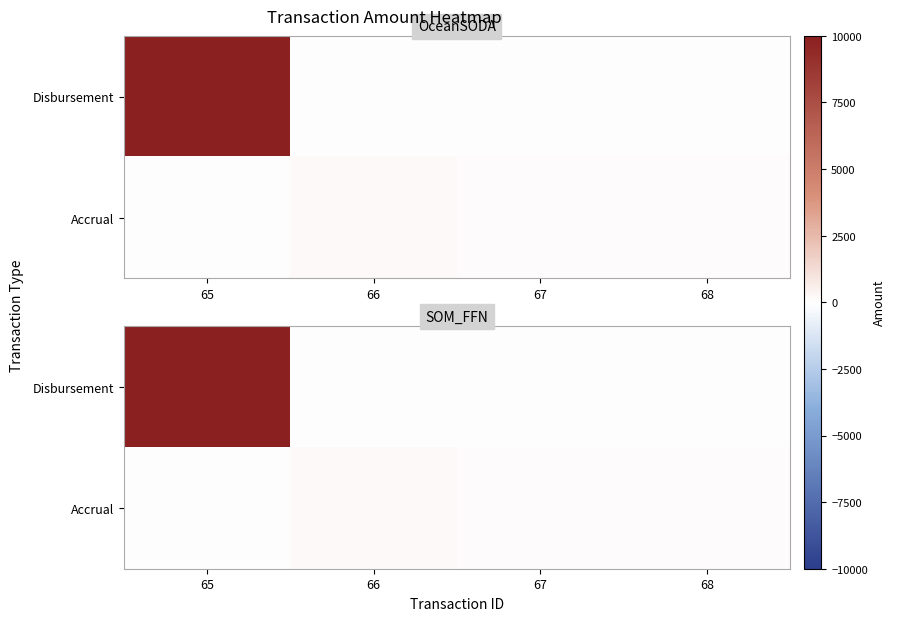

What value does the Disbursement series have at 65?

10000.0